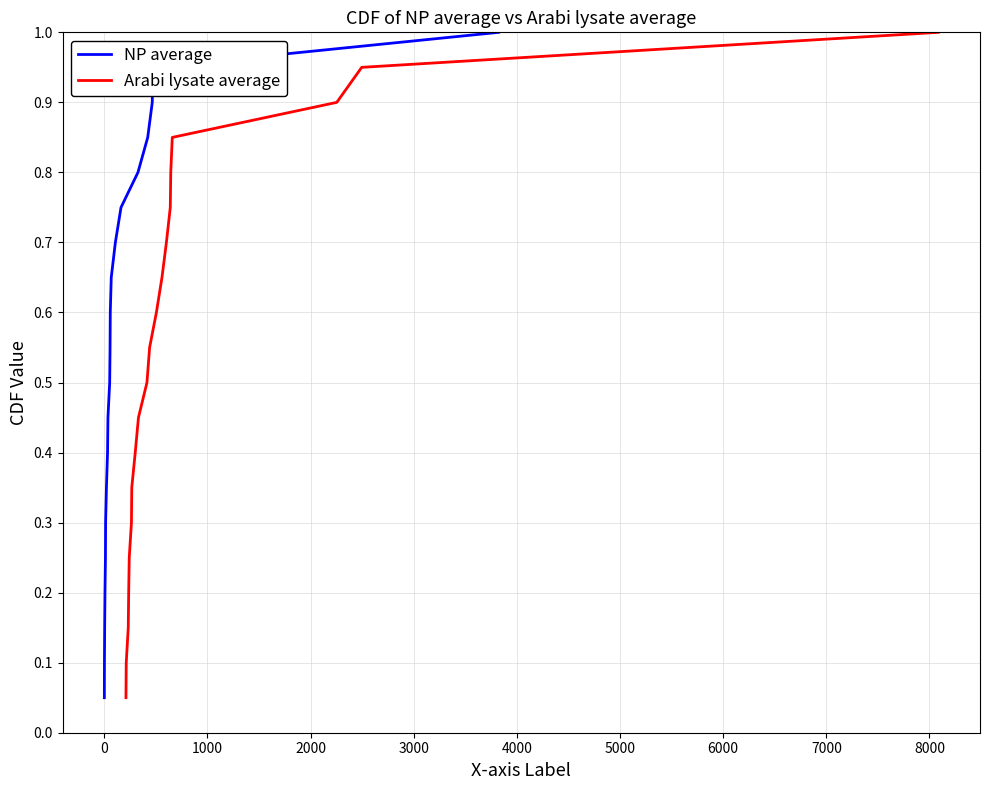

What is the maximum value for Arabi lysate average?

1.0